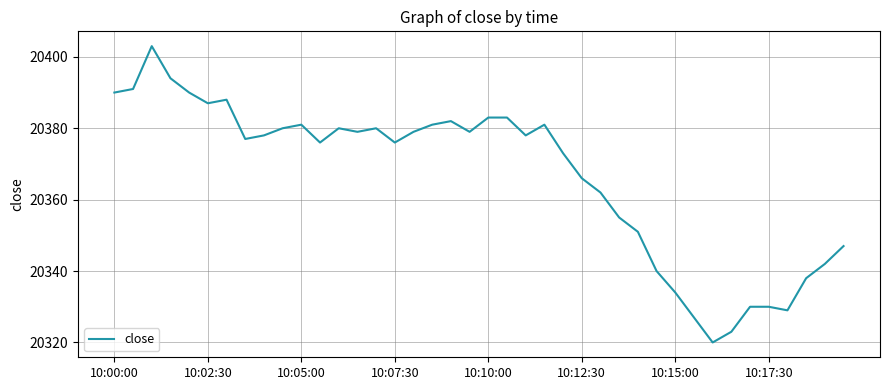

What is the smallest value displayed?

20320